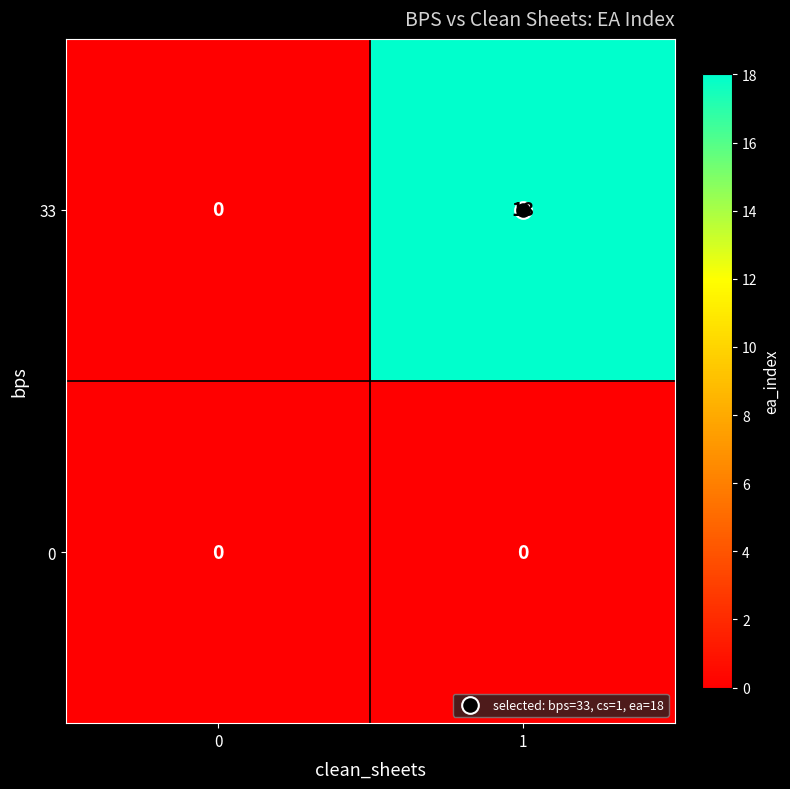

What is the sum of the 33 values at 0 and 1?

18